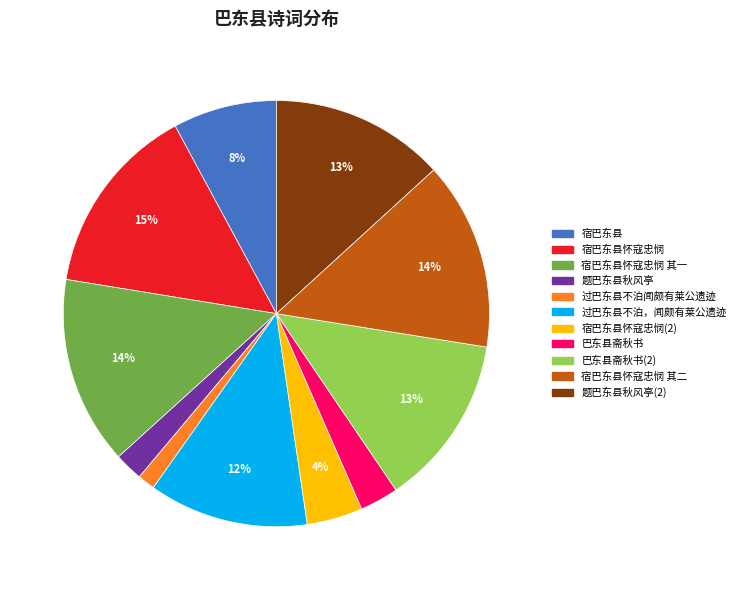

To the nearest percent, what percentage of the pie is 题巴东县秋风亭?

2%